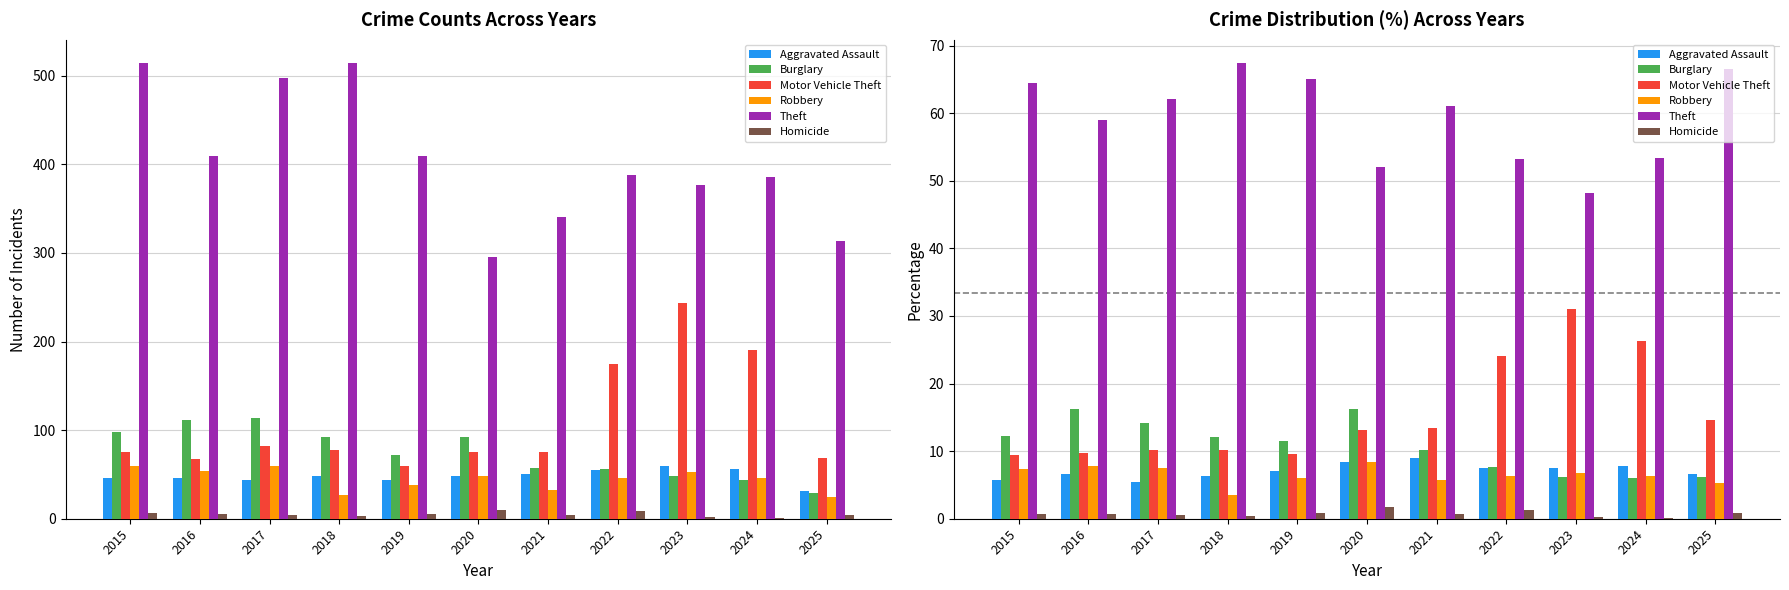

What is the maximum value for Burglary?

16.2